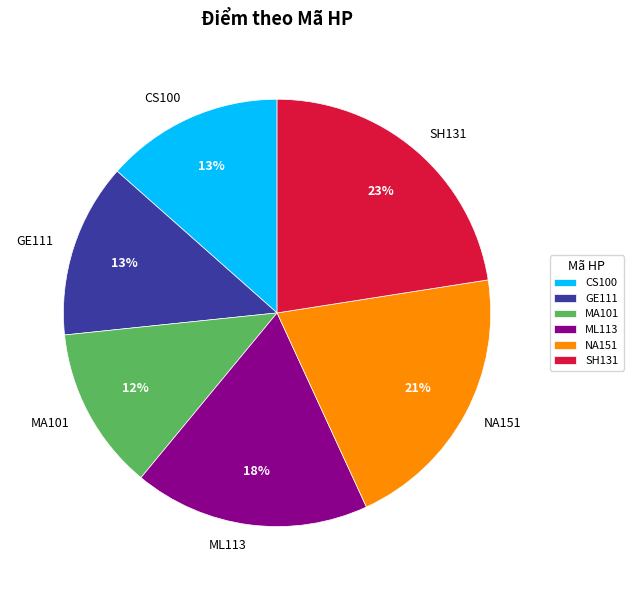

Is there a majority slice in this chart?

No